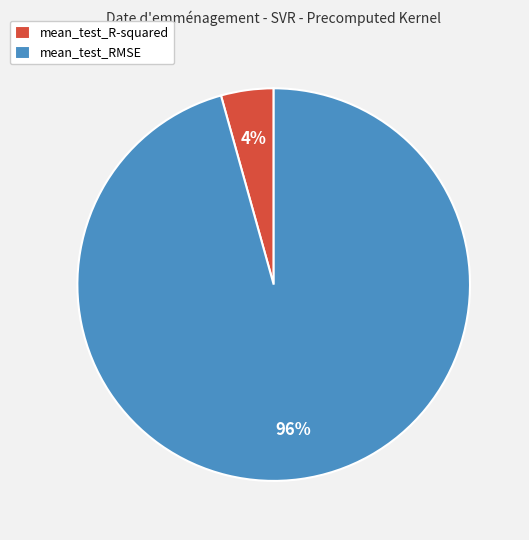

To the nearest percent, what percentage of the pie is mean_test_RMSE?

96%